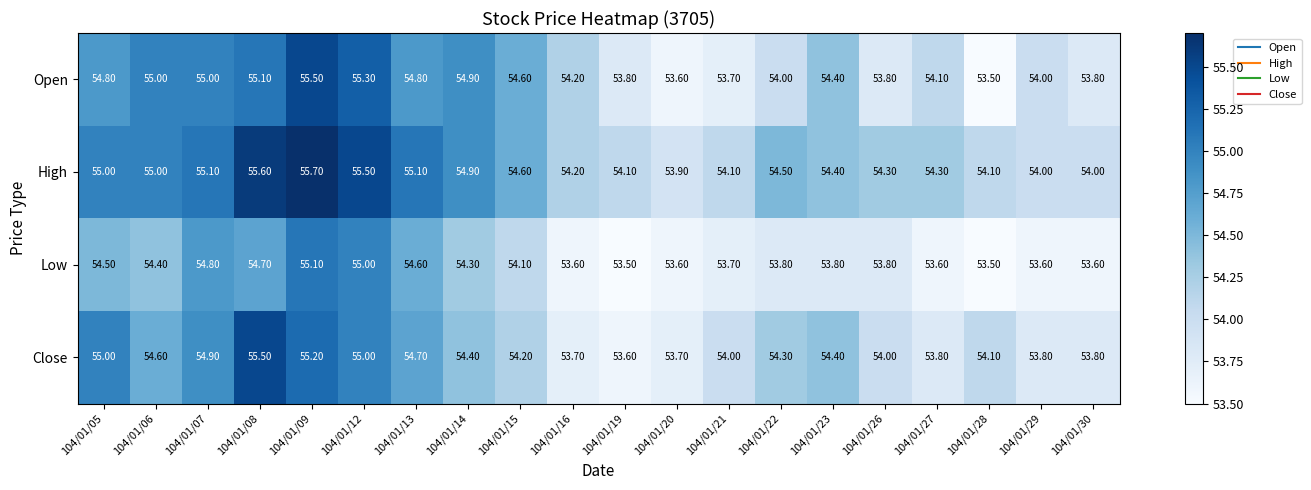

Which series has the largest total across all categories?

High